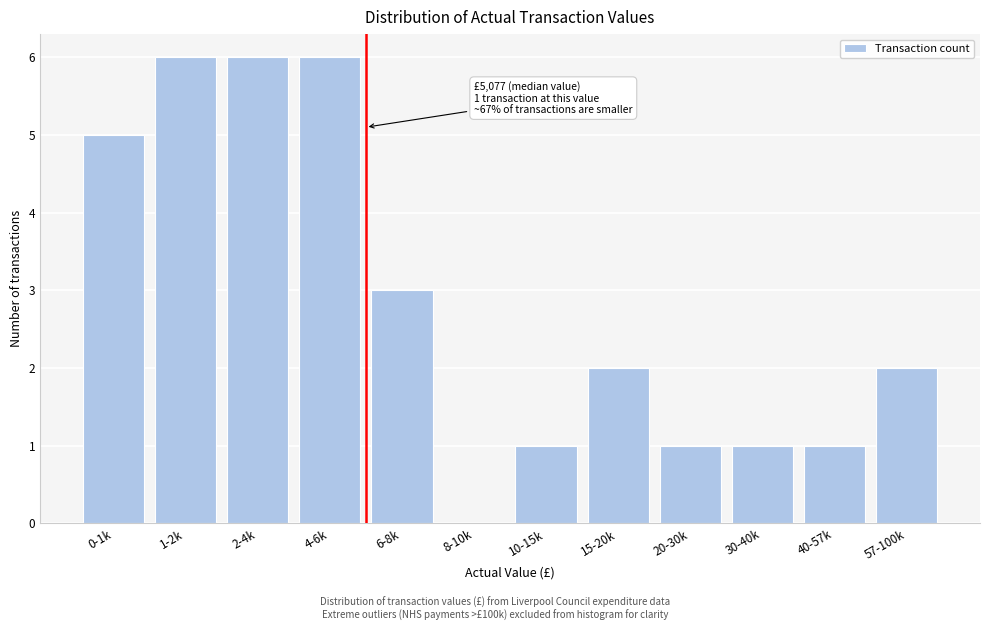

Reading left to right, list all the values displayed in this chart.

0-1k=5	1-2k=6	2-4k=6	4-6k=6	6-8k=3	8-10k=0	10-15k=1	15-20k=2	20-30k=1	30-40k=1	40-57k=1	57-100k=2